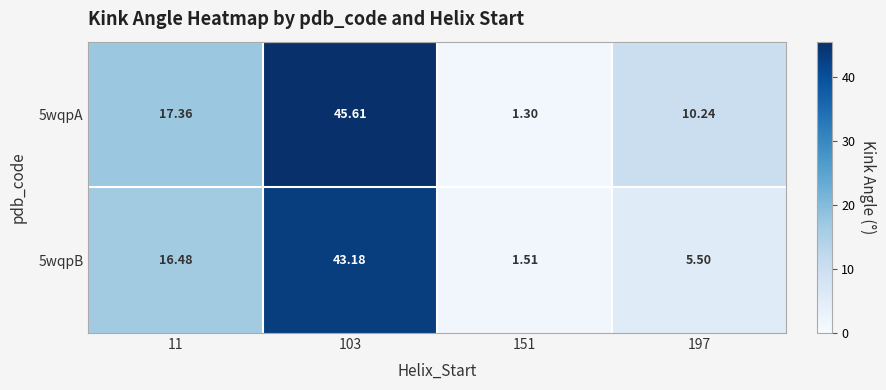

Between 11 and 103, which series saw the biggest shift?

5wqpA